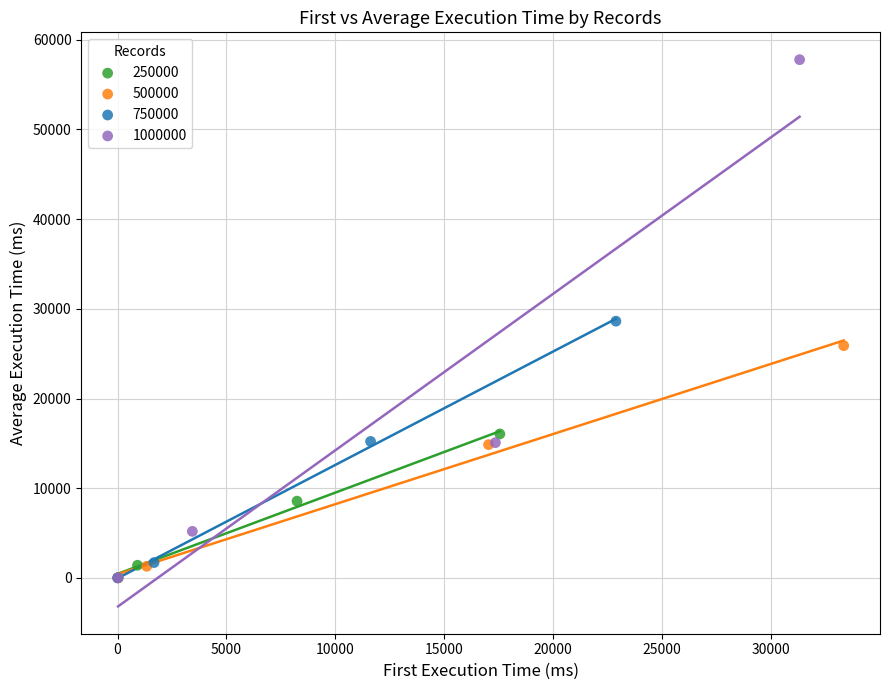

Which series reaches the maximum Y coordinate?

1000000